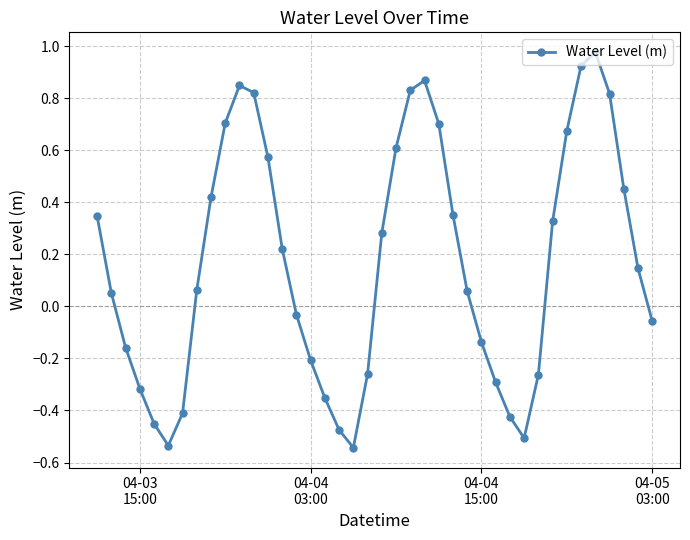

How many interior local valleys (lower than both neighbors) does the data have?

3